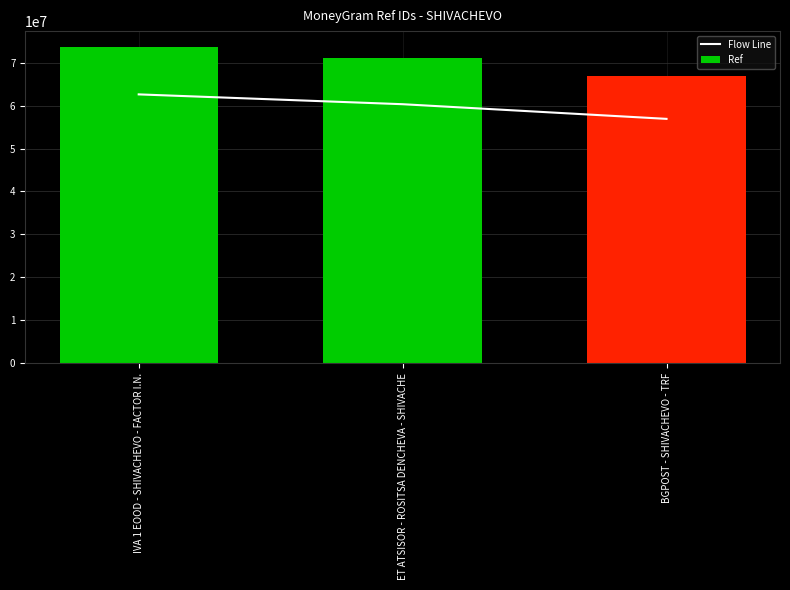

How many values in the Ref series are below 70959136?

1